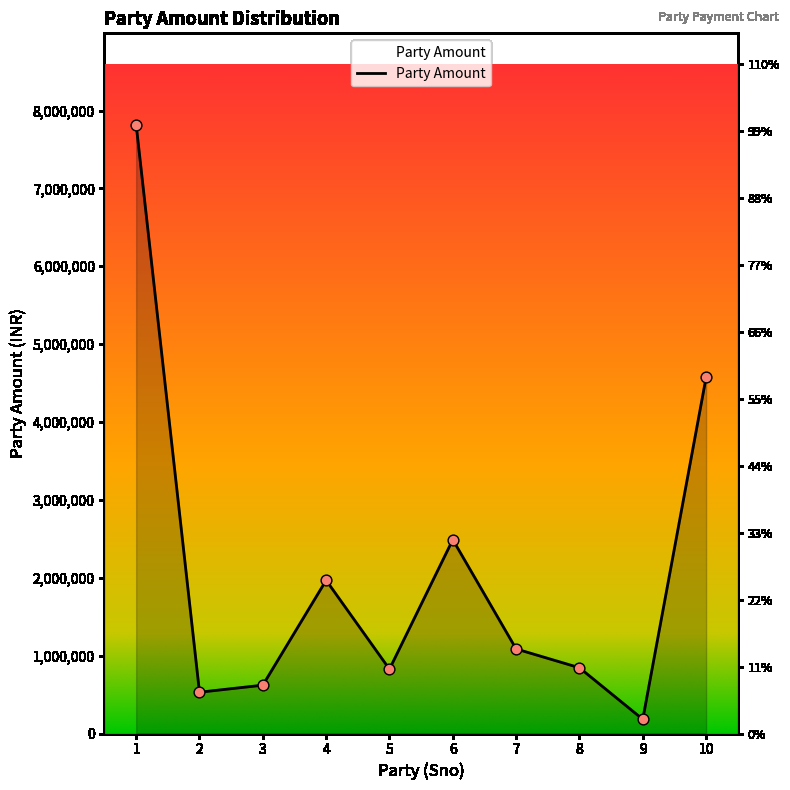

What is the ratio of the value at 3 to the value at 10?

0.1